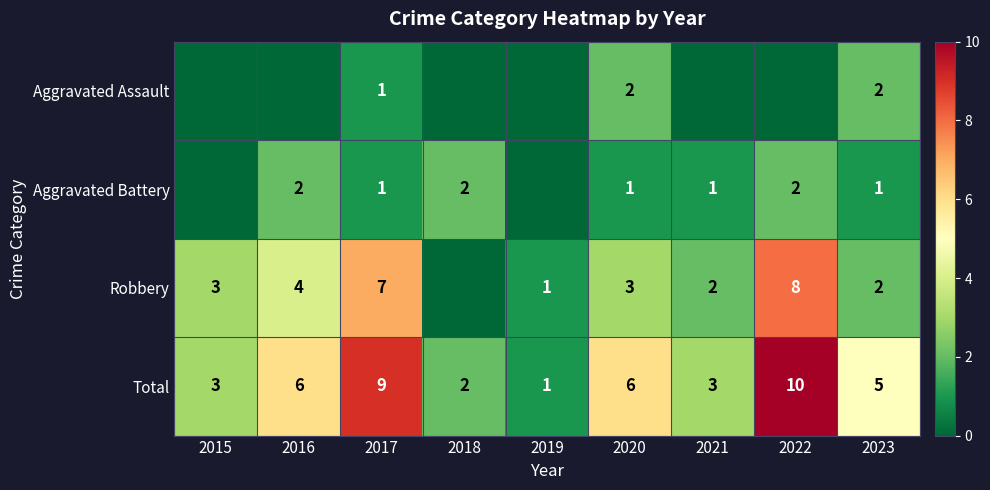

What is the difference between the highest and lowest values at 2023?

4